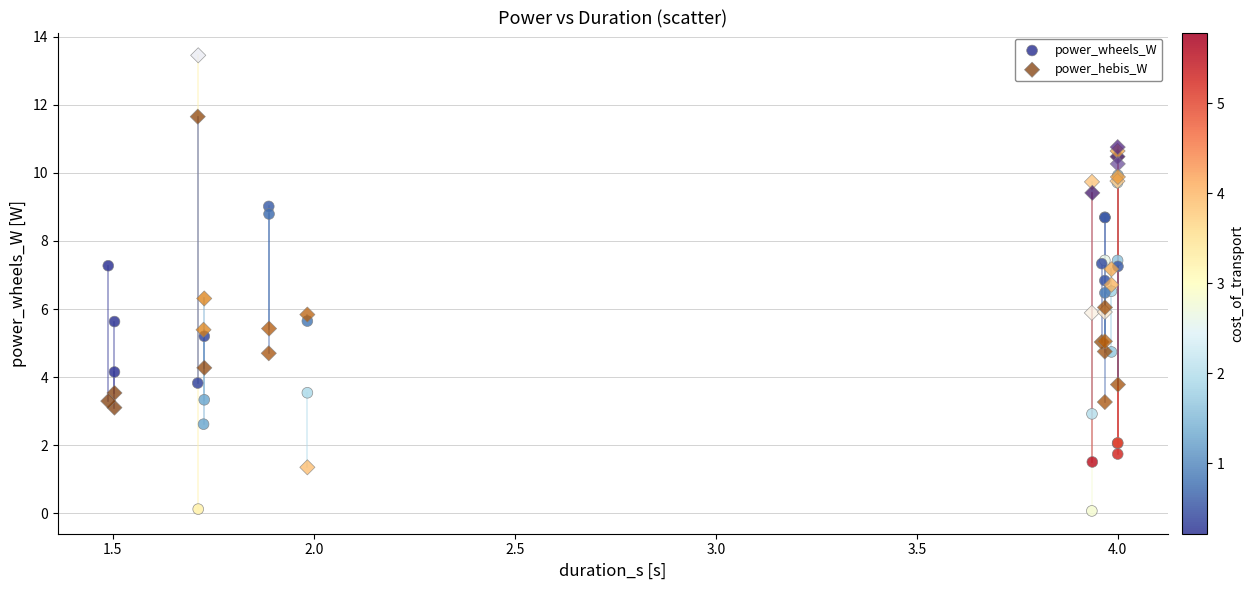

What are all the series names shown in the legend?

power_wheels_W, power_hebis_W